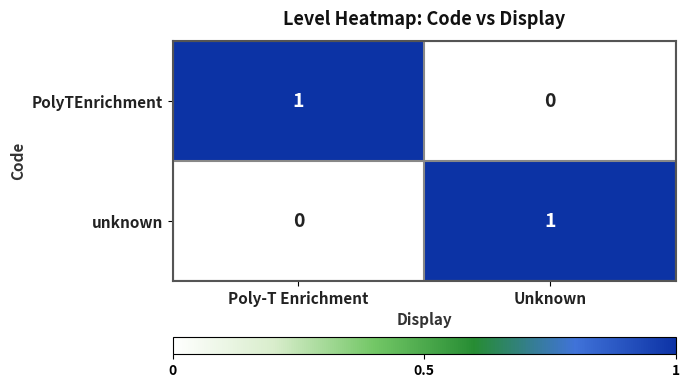

Rank the series at Poly-T Enrichment from highest to lowest value.

PolyTEnrichment, unknown